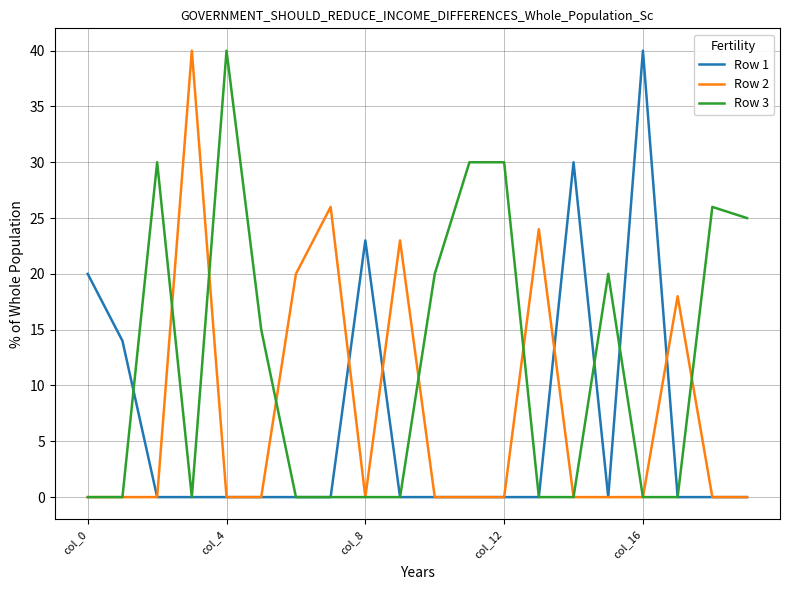

Reading left to right, what are all the values shown in this chart?

Row 1: 20	14	0	0	0	0	0	0	23	0	0	0	0	0	30	0	40	0	0	0
Row 2: 0	0	0	40	0	0	20	26	0	23	0	0	0	24	0	0	0	18	0	0
Row 3: 0	0	30	0	40	15	0	0	0	0	20	30	30	0	0	20	0	0	26	25